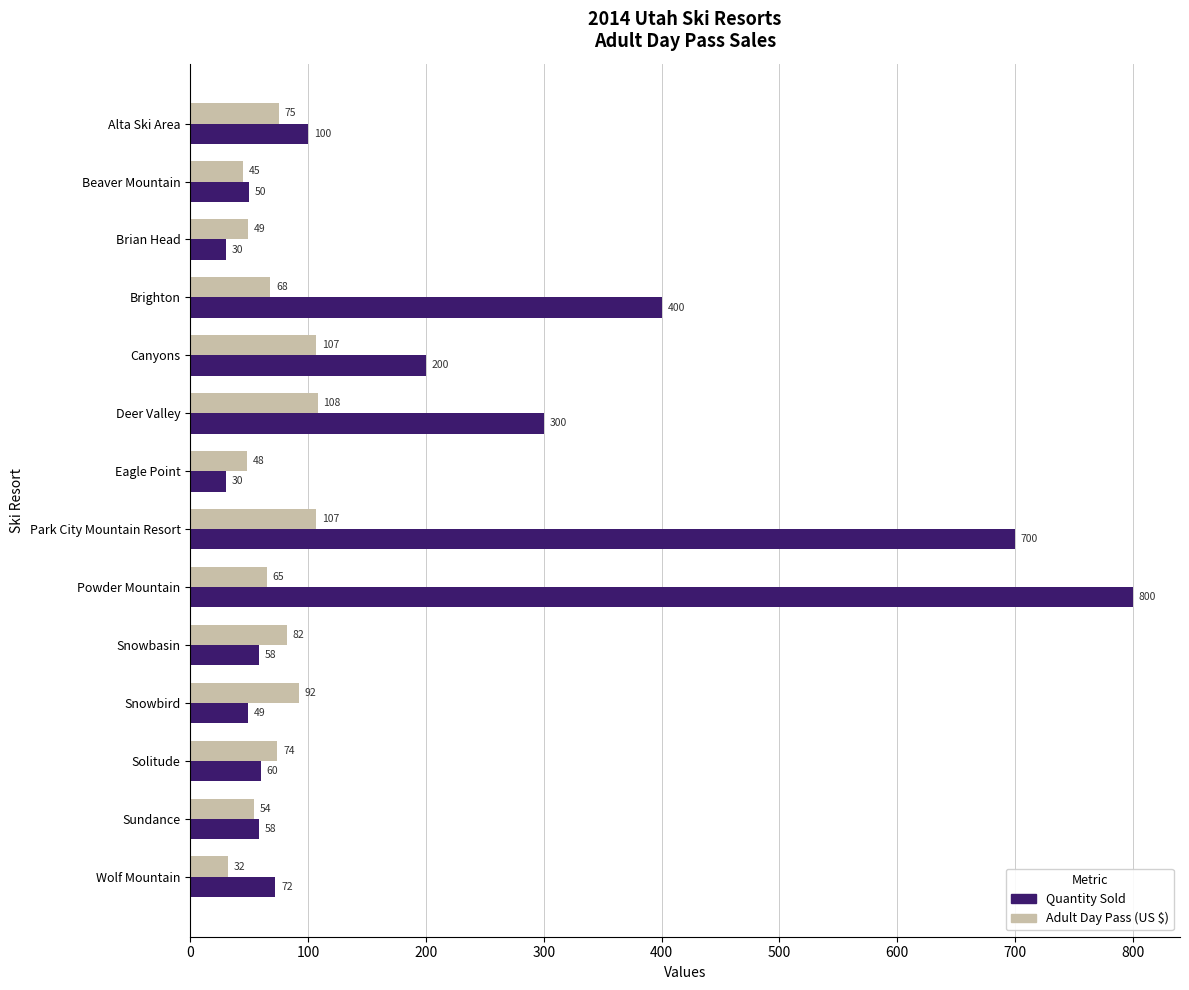

Where is Adult Day Pass (US $) nearest to the value 70?

Brighton